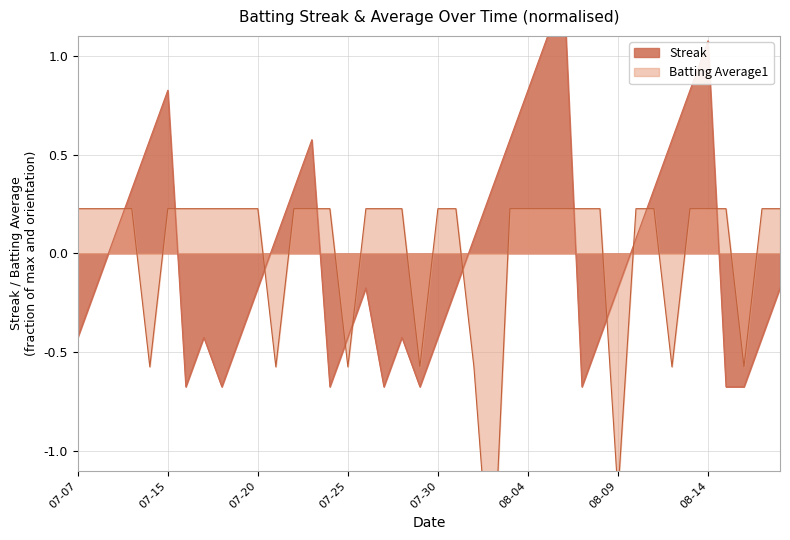

True or false: Streak has more than 1 points higher than both neighbors.

True